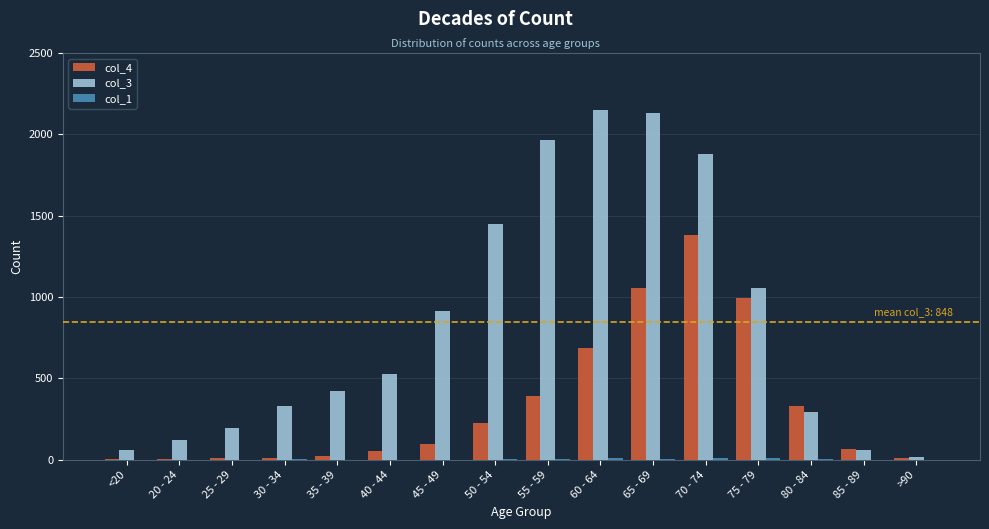

What is the maximum value shown in the chart?

2151